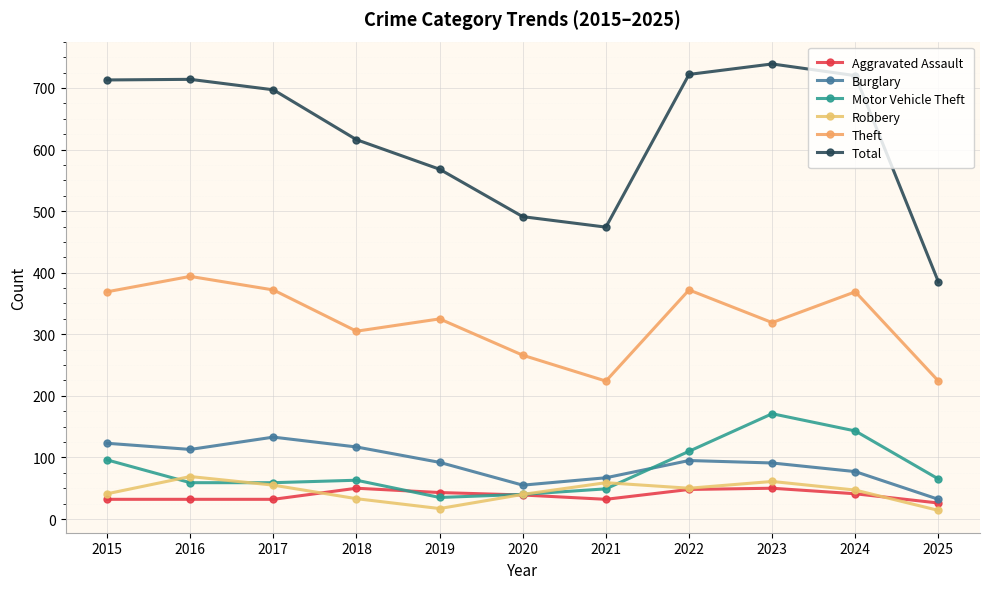

Is it true that Total equals 474 at 2021?

True